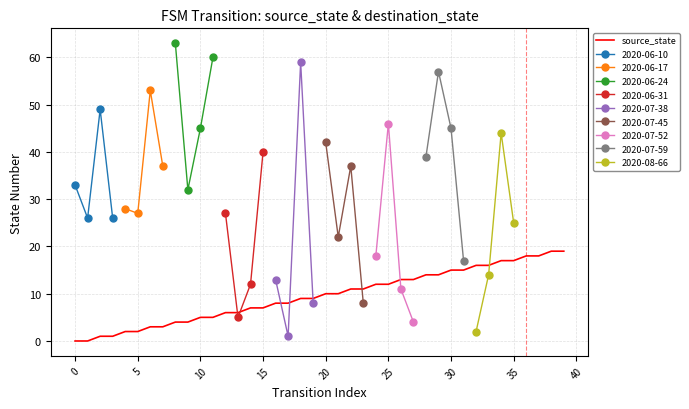

What is the maximum value for source_state?

19